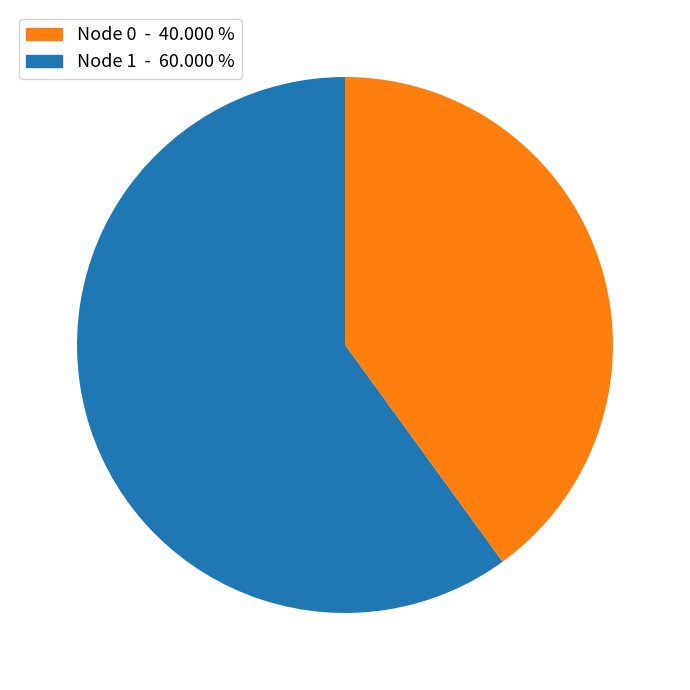

Does Node 0 - 40.000 % account for over 50% of the chart?

No